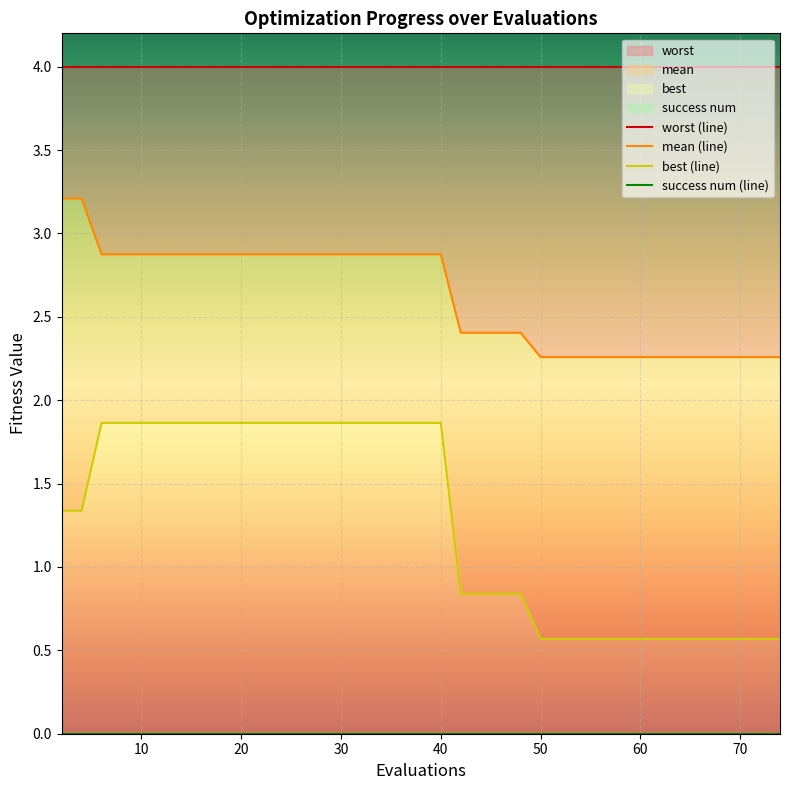

True or false: mean and best intersect in this chart.

False